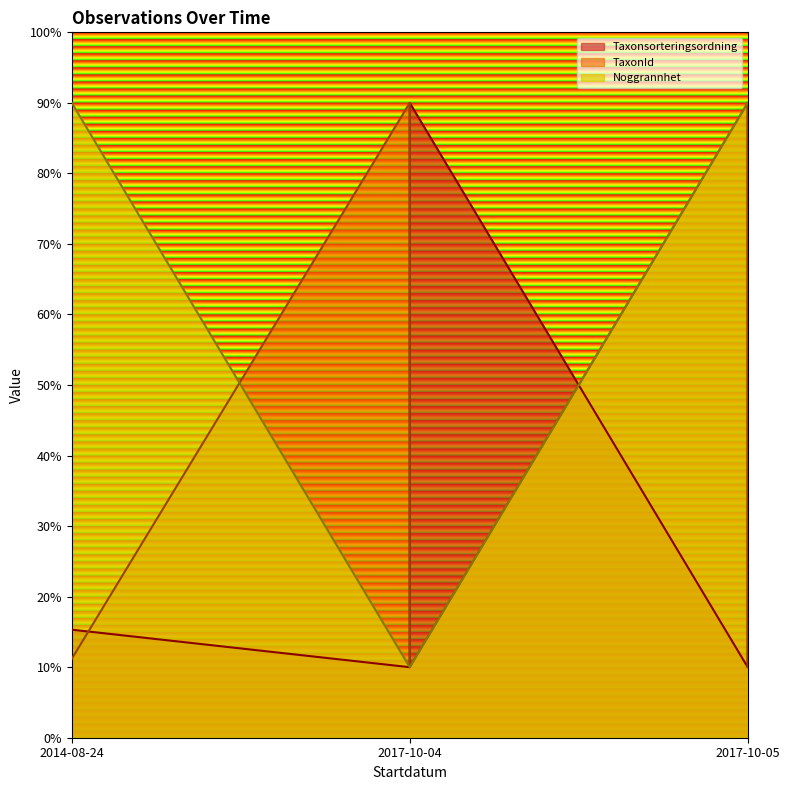

Which series has the widest spread of values?

Taxonsorteringsordning